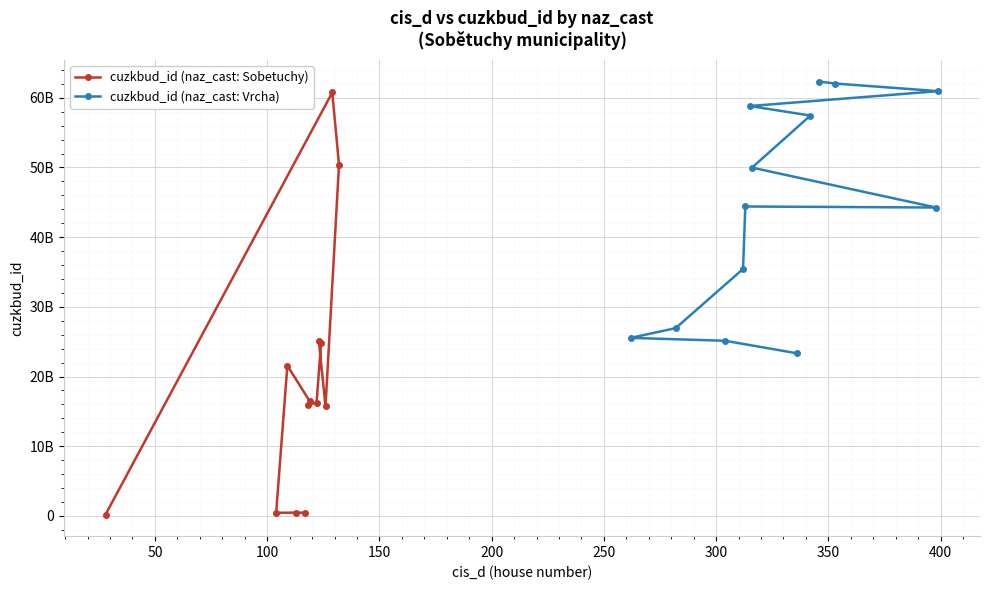

At which category does cuzkbud_id (naz_cast: Vrcha) reach its first local peak?

350